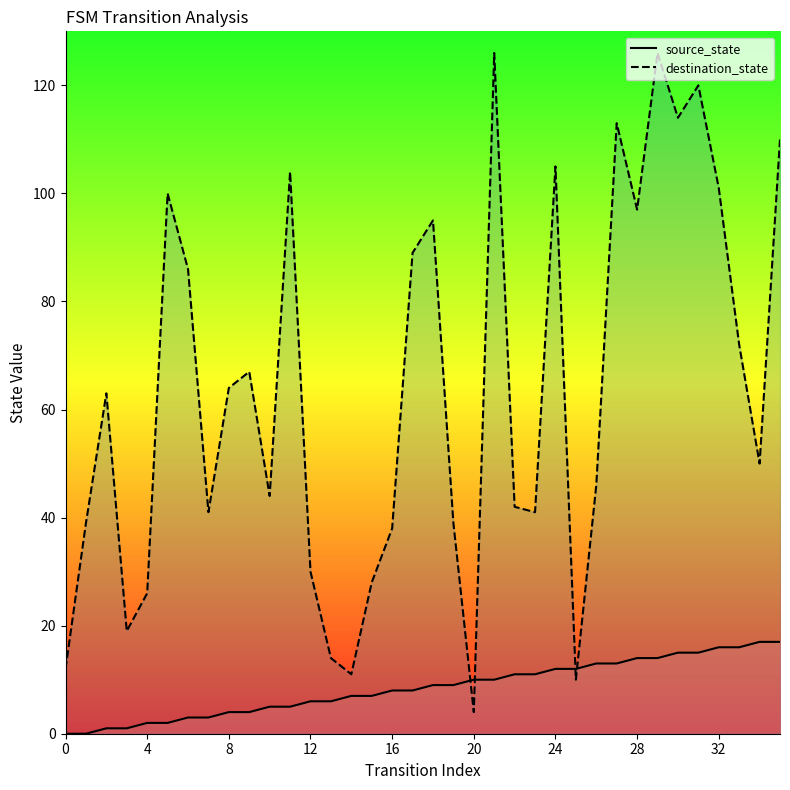

List the series in order of their overall mean, lowest first.

source_state, destination_state